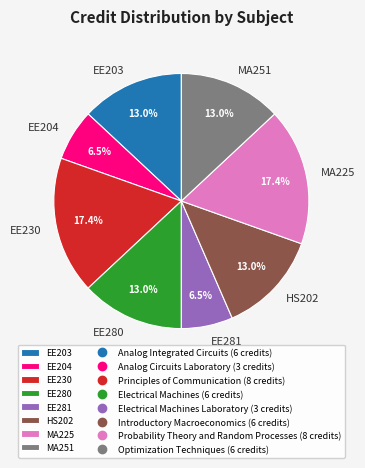

Do EE280 and MA251 together represent more than half of the pie?

No